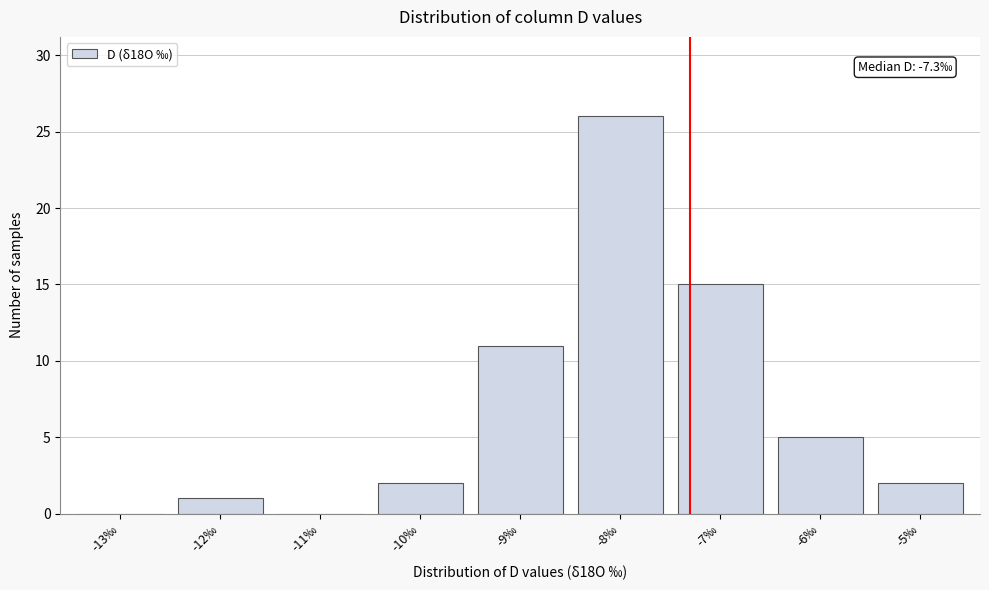

Reading left to right, what are all the values shown in this chart?

-13‰=0	-12‰=1	-11‰=0	-10‰=2	-9‰=11	-8‰=26	-7‰=15	-6‰=5	-5‰=2